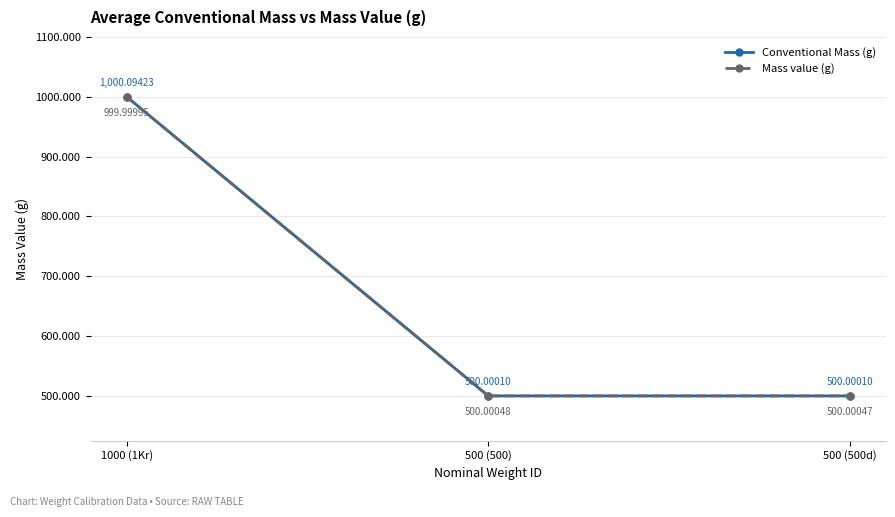

At which label is Mass value (g) closest to 750?

500 (500)